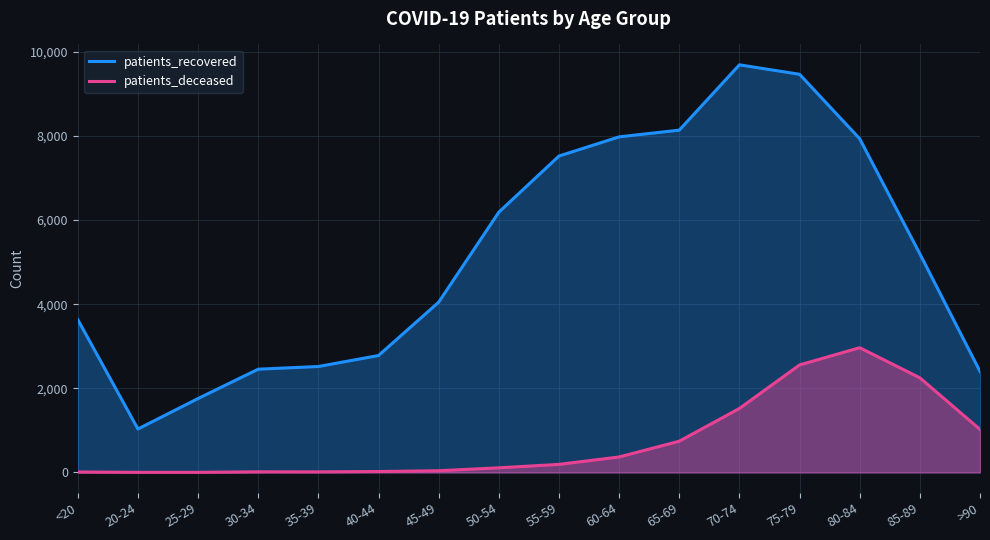

What is the label of the 12th point from the right?

35-39